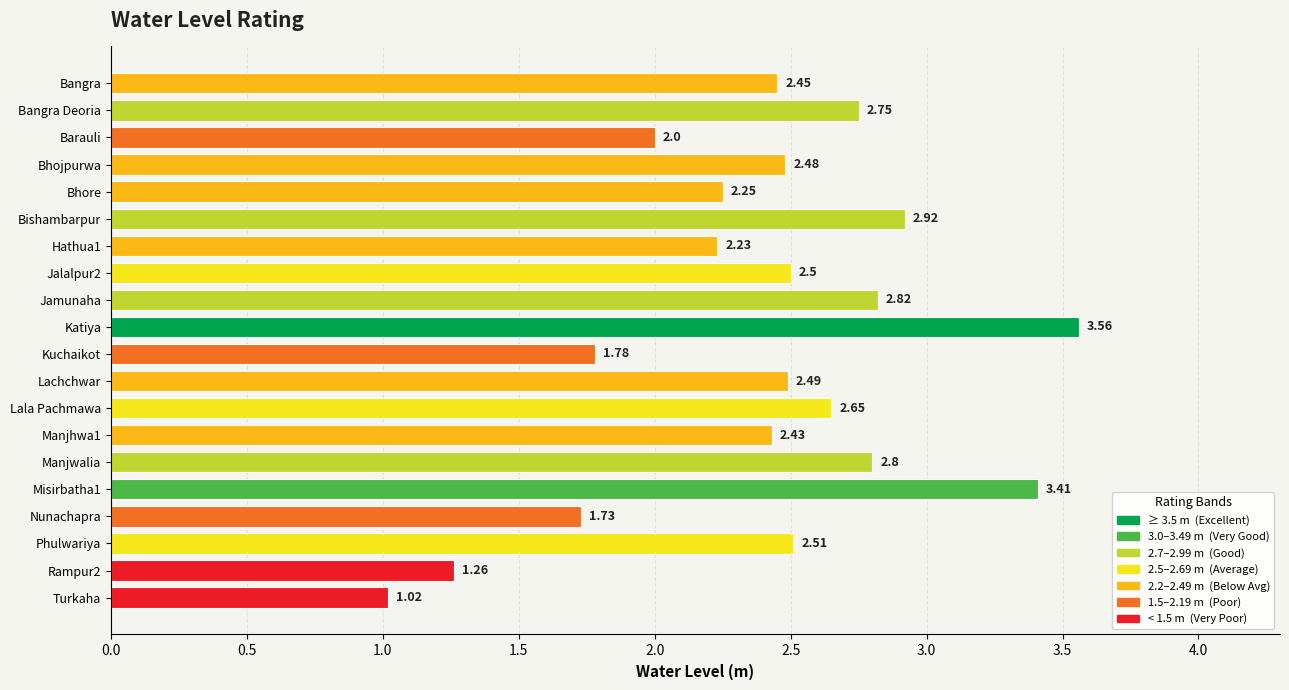

At which category does the chart reach its peak across all series?

Katiya